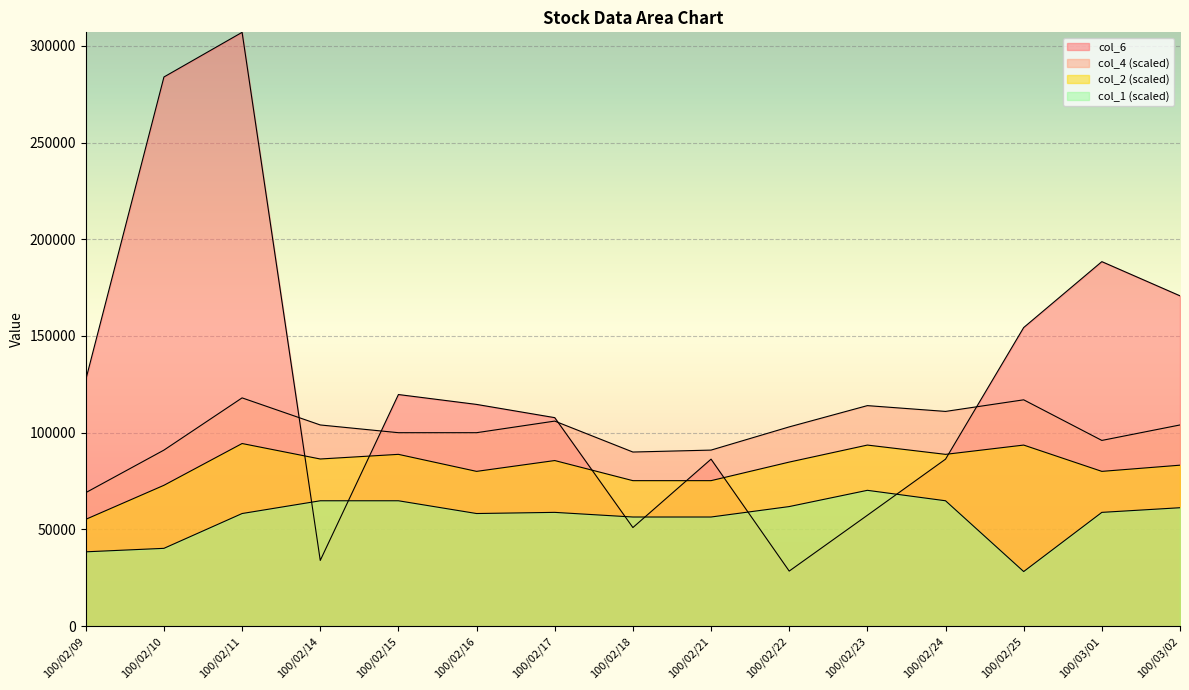

Rank the series at 100/02/25 from highest to lowest value.

col_6, col_4, col_2, col_1